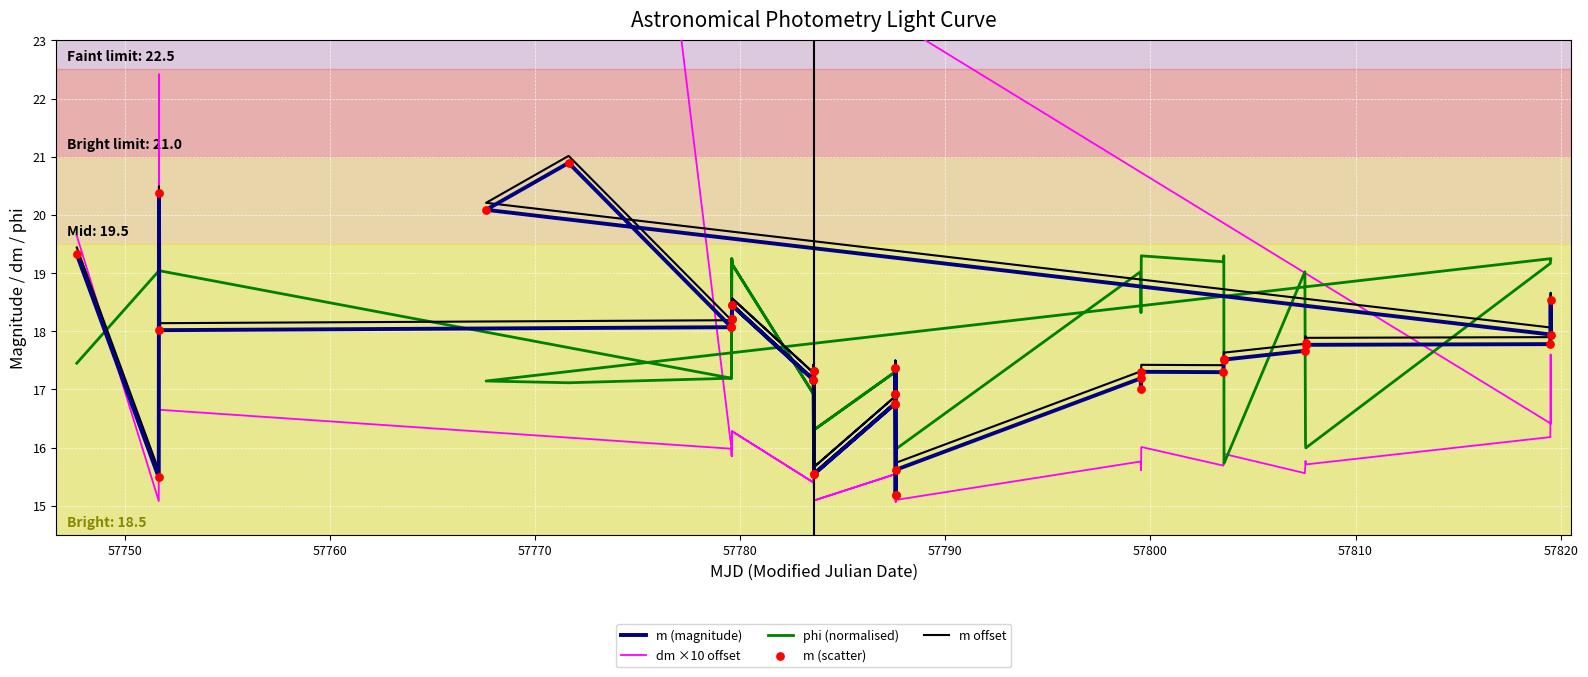

Which series has the largest Y range (max minus min)?

dm ×10 offset